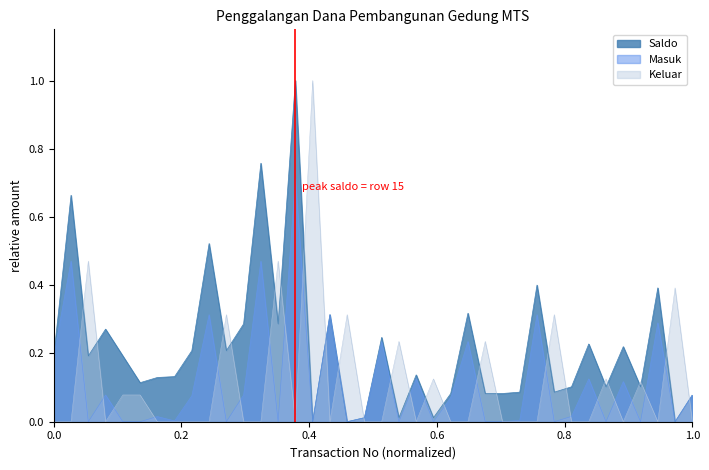

Which category has the lowest value in the Masuk series?

3